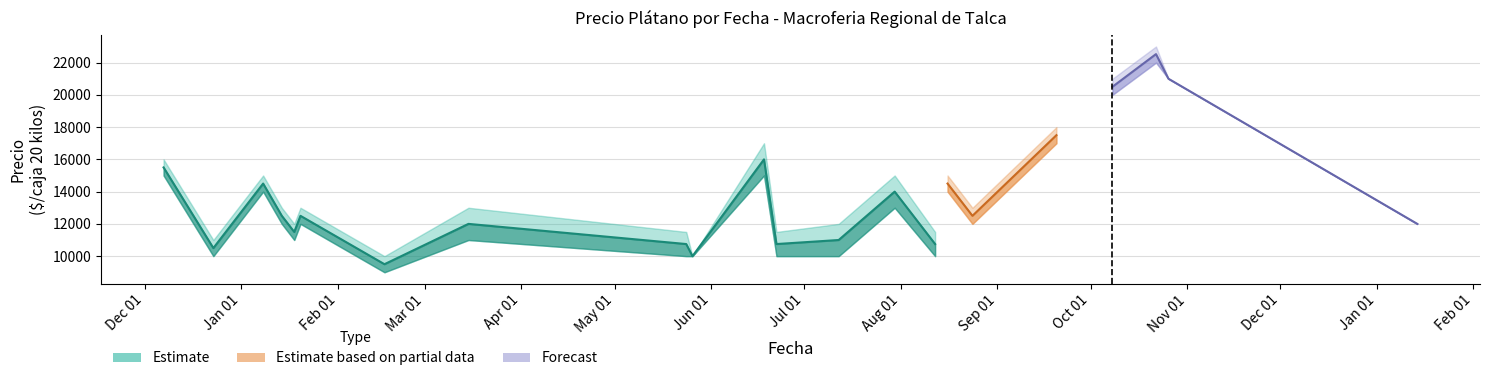

Approximately how many times larger is the value at Oct 01 compared to Jun 01?

1.7